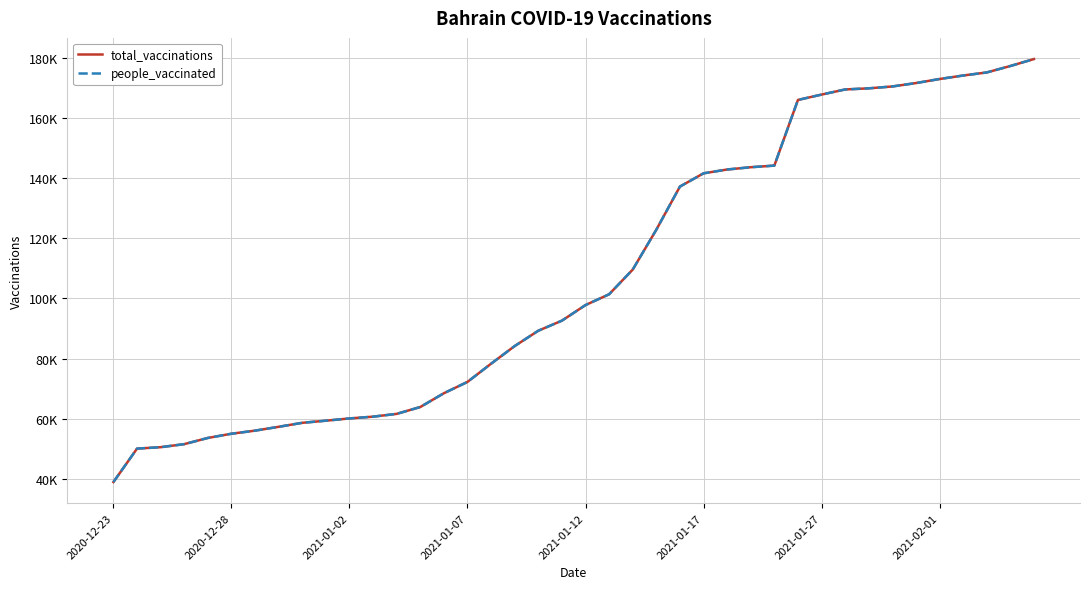

Does the chart display data point markers on the line(s)?

No